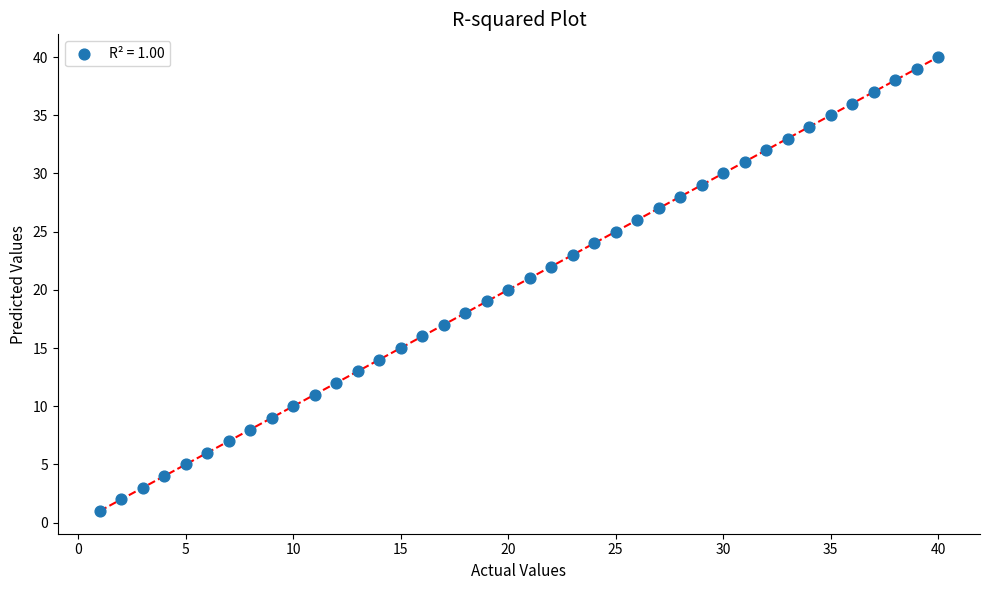

What is the range of X values (max minus min)?

39